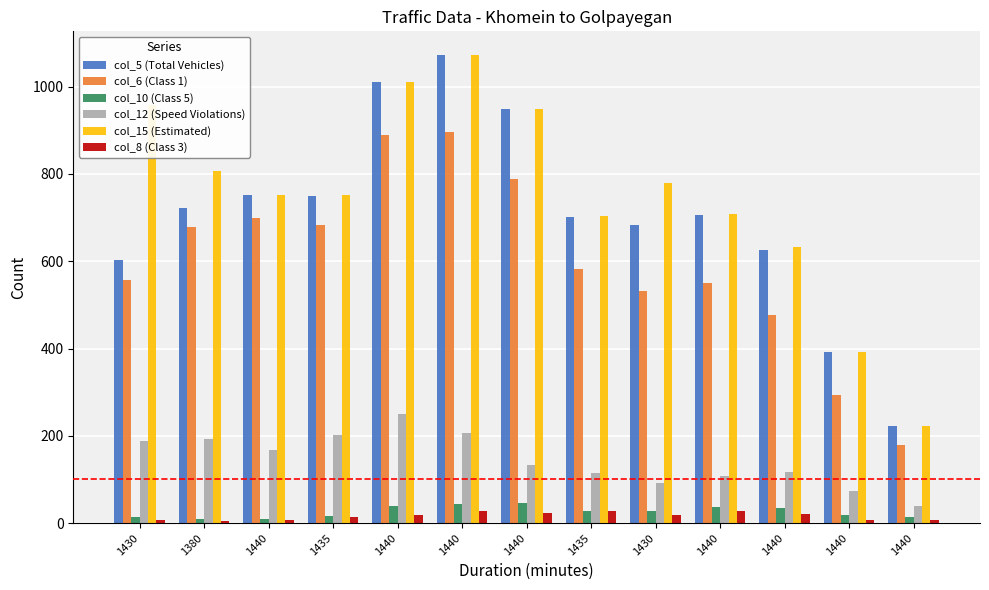

True or false: col_15 (Estimated) has a value of 344 at 1435.

False